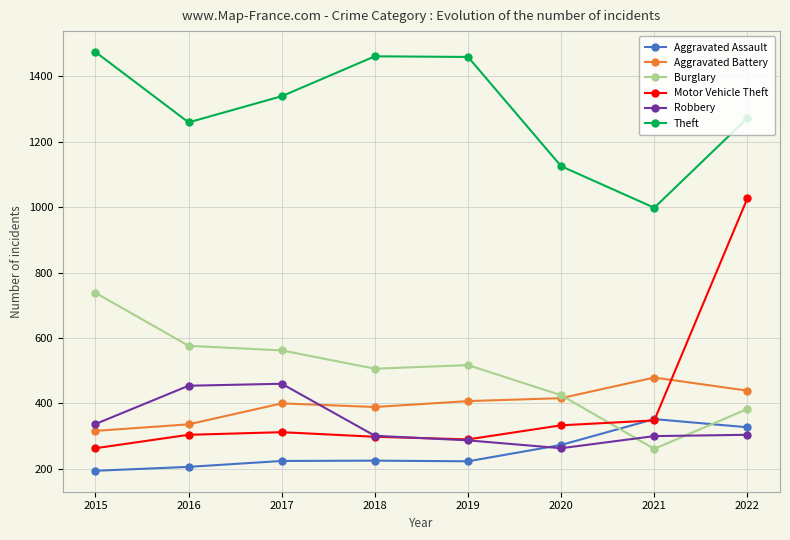

What is the sum of the Theft values at 2018 and 2017?

2800